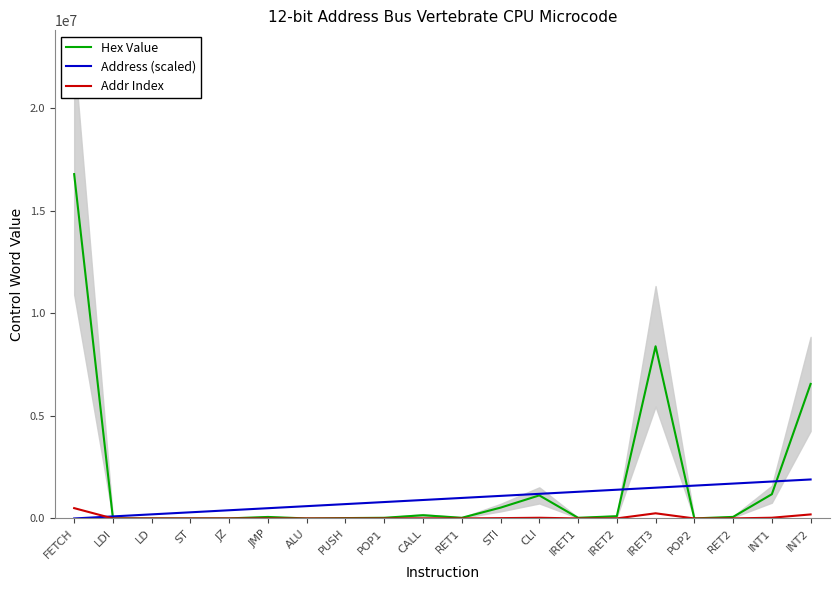

What is the difference between the Hex Value values at RET1 and POP1?

1.0